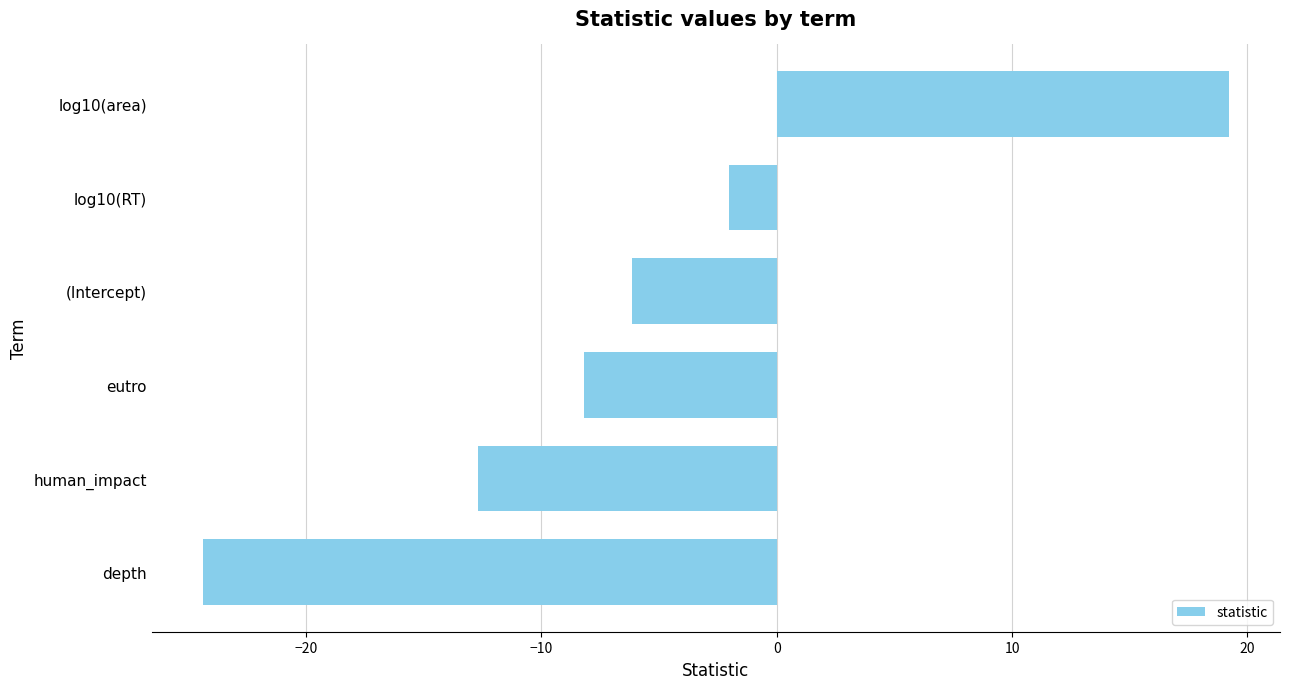

What is the difference between the values at log10(area) and human_impact?

31.9